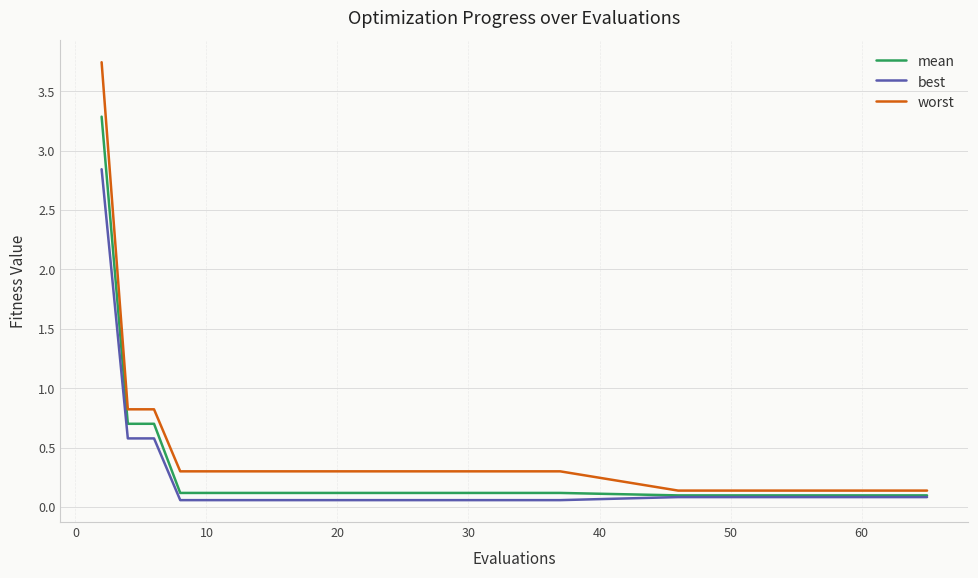

List the series in order of their peak value, lowest first.

best, mean, worst